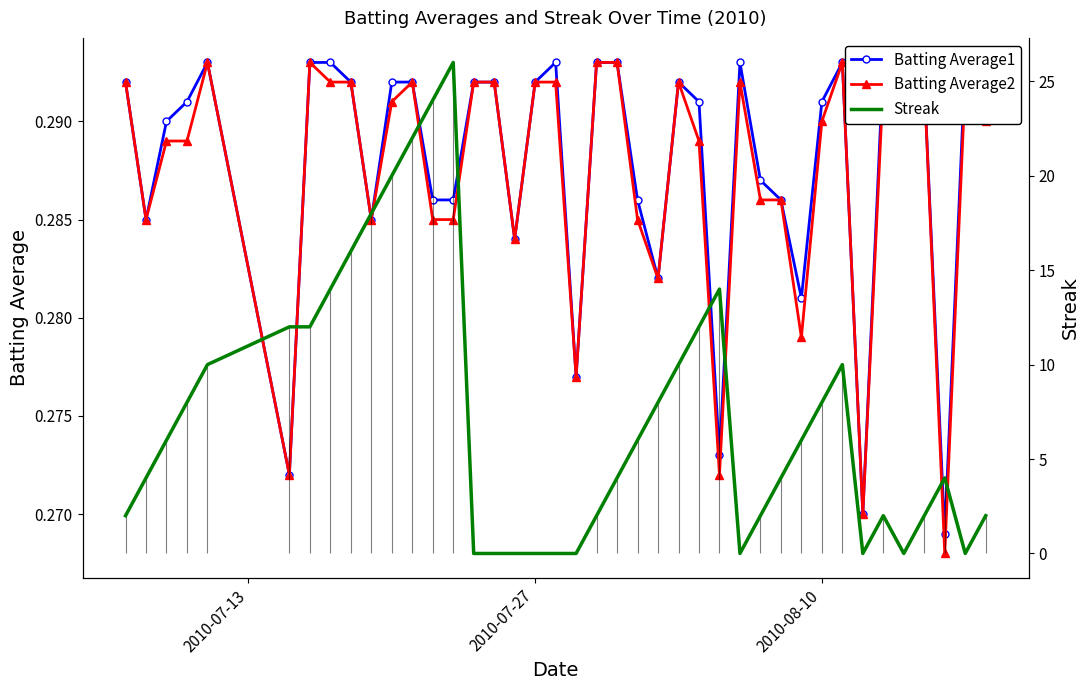

True or false: Batting Average1 and Batting Average2 intersect in this chart.

False